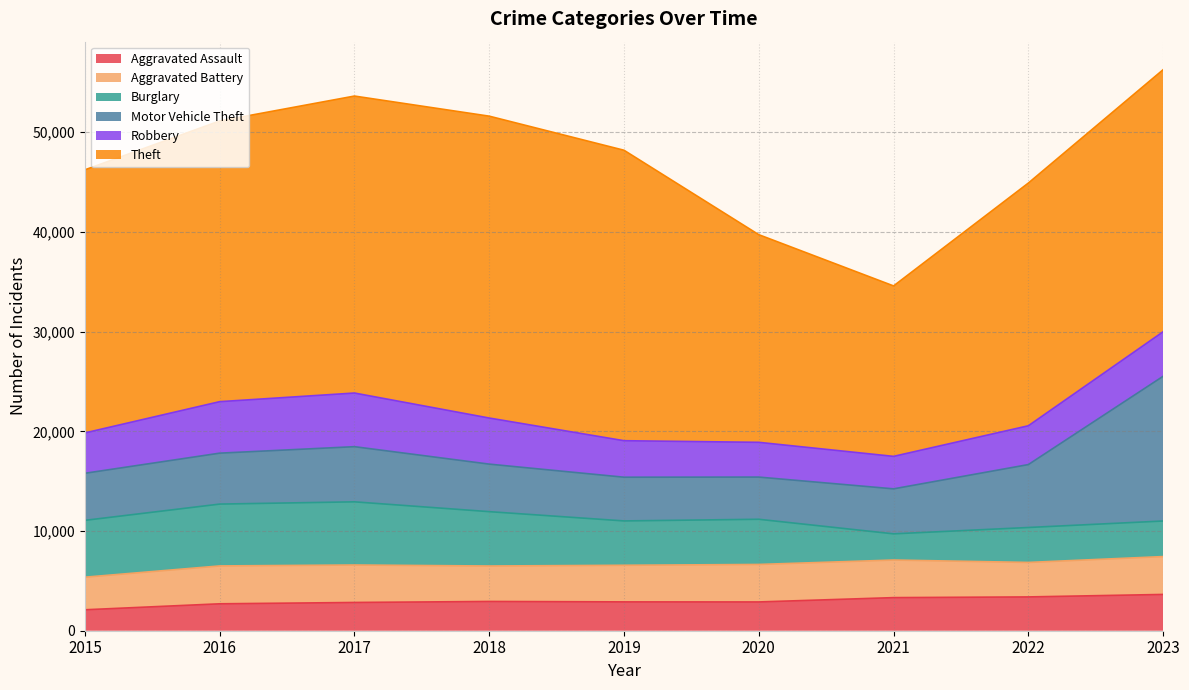

Reading left to right, extract all data points from this chart.

Aggravated Assault: 2101	2700	2834	2935	2893	2887	3320	3391	3640
Aggravated Battery: 3269	3799	3758	3557	3672	3761	3770	3459	3798
Burglary: 5701	6204	6337	5452	4449	4532	2628	3505	3568
Motor Vehicle Theft: 4722	5109	5533	4768	4385	4232	4514	6311	14517
Robbery: 4047	5165	5381	4623	3662	3486	3258	3893	4468
Theft: 26394	28157	29790	30281	29136	20829	17097	24346	26285